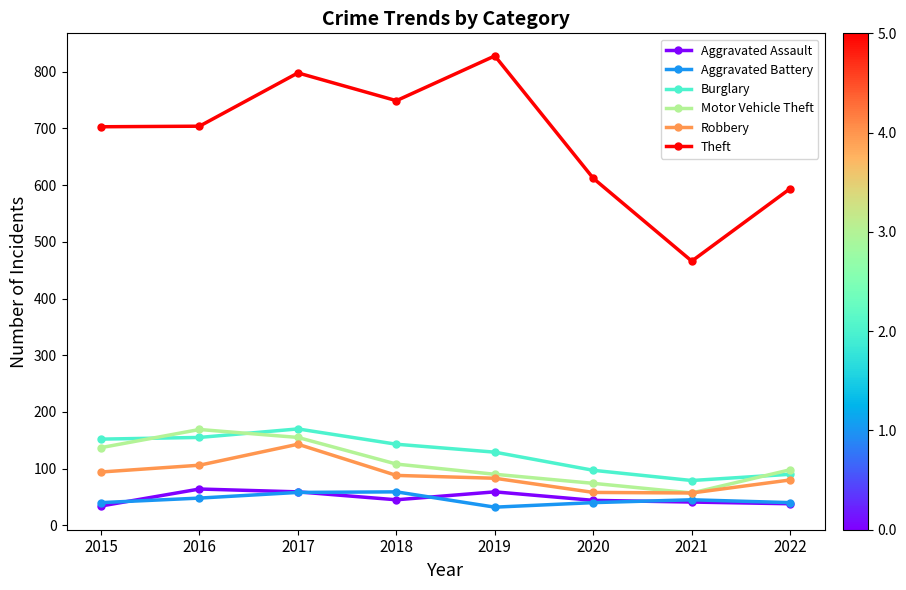

What is the value of the Motor Vehicle Theft point at the 1st from the left?

137